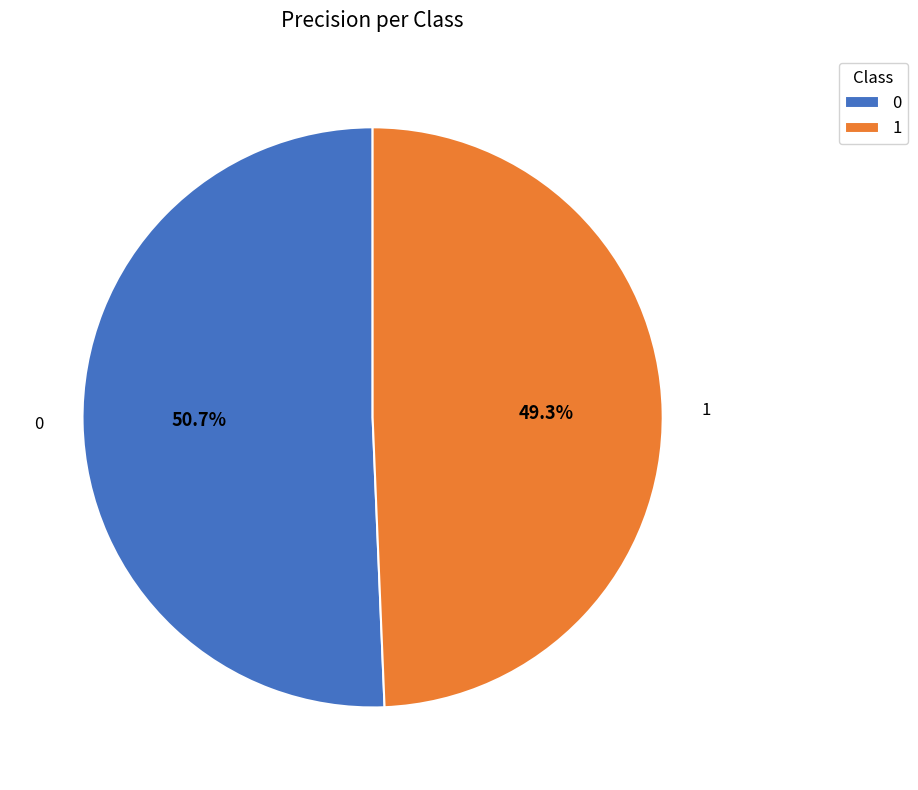

Rank the categories by value from highest to lowest.

0, 1